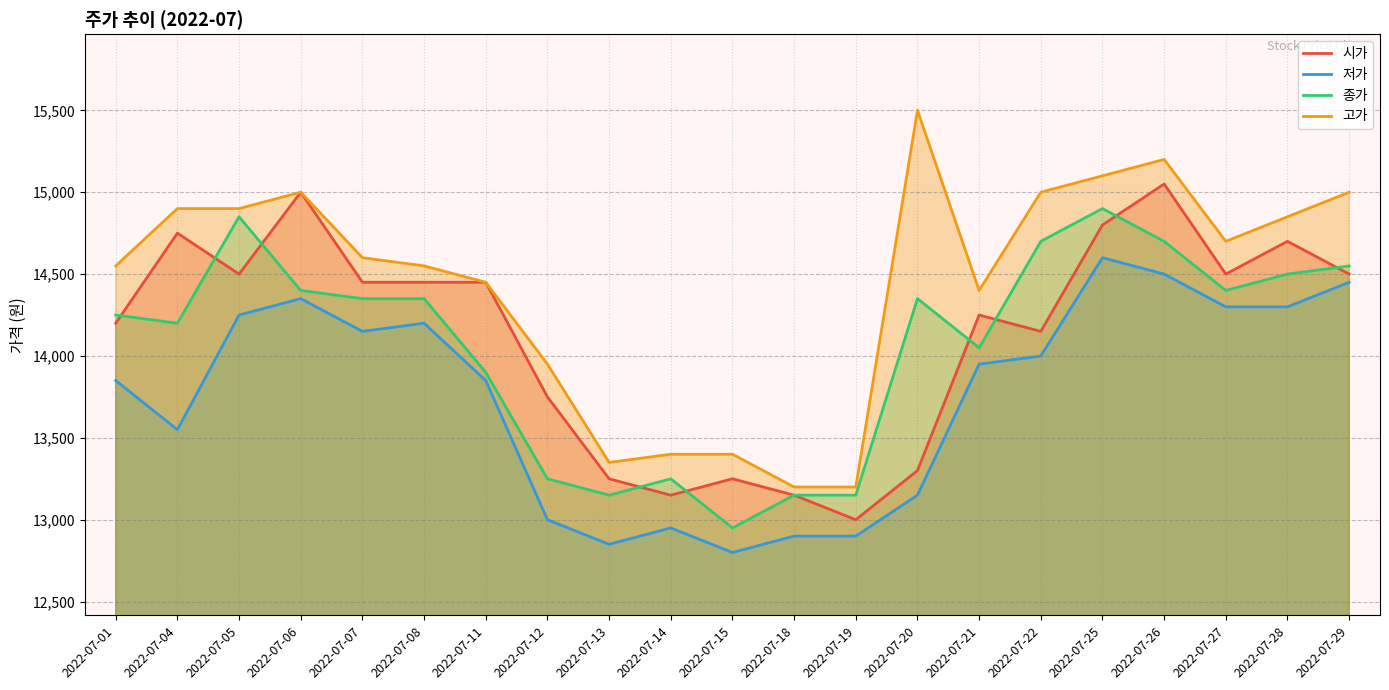

Between 2022-07-14 and 2022-07-19, which series saw the biggest shift?

고가